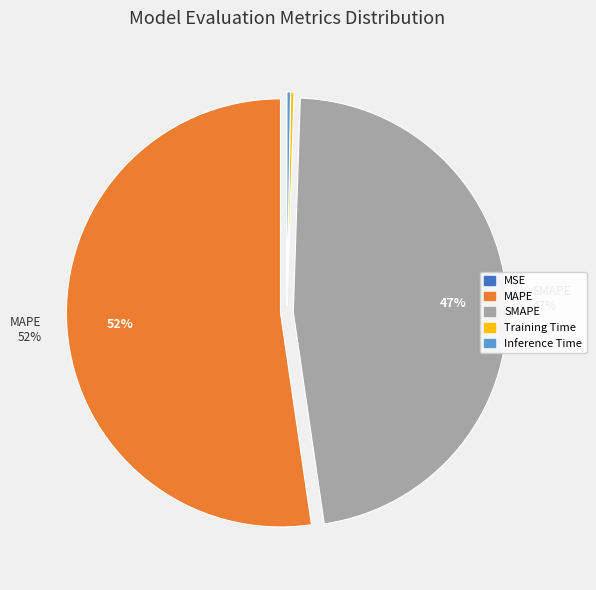

Which slice is the largest?

MAPE